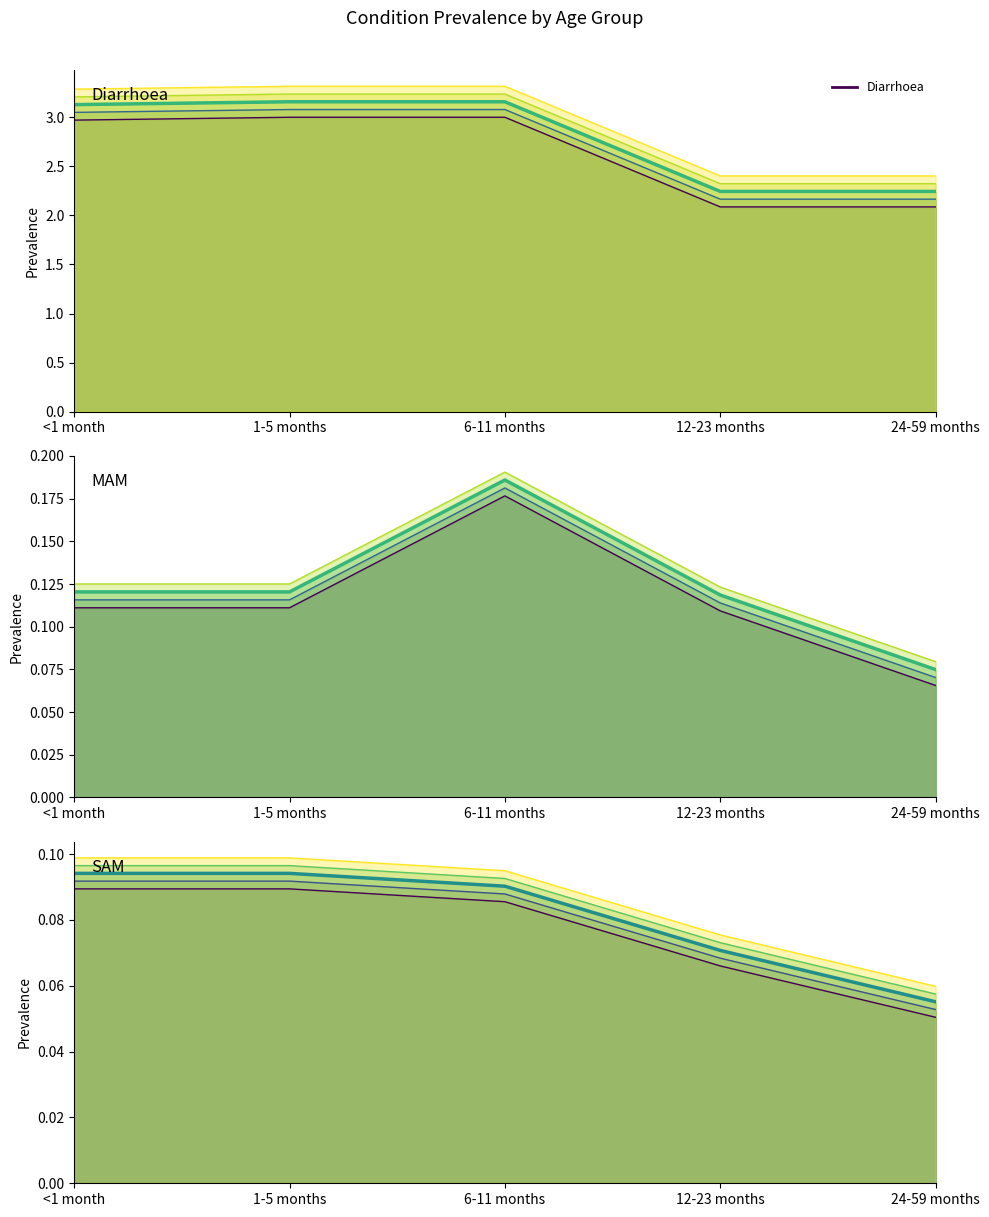

Reading left to right, list all the values displayed in this chart.

Diarrhoea: 3.1	3.2	3.2	2.2	2.2
MAM: 0.1	0.1	0.2	0.1	0.1
SAM: 0.1	0.1	0.1	0.1	0.1